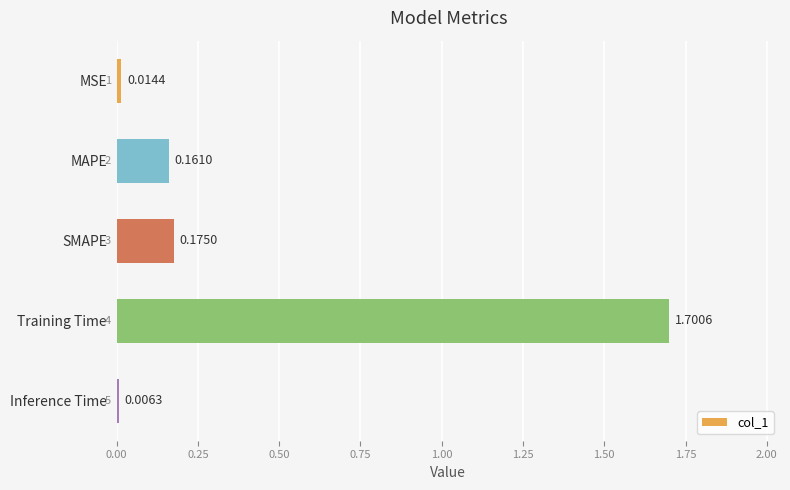

What is the difference between the maximum and minimum values?

1.7